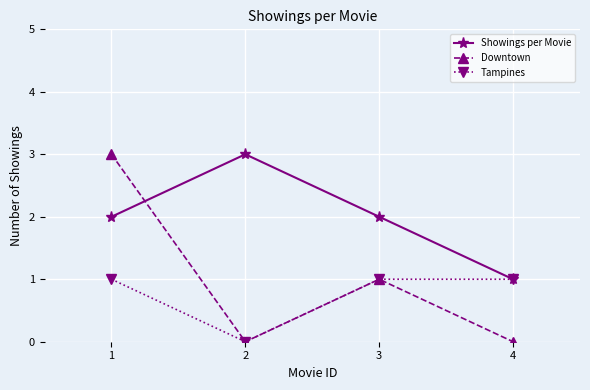

Is it true that Downtown equals 0 at 4?

True